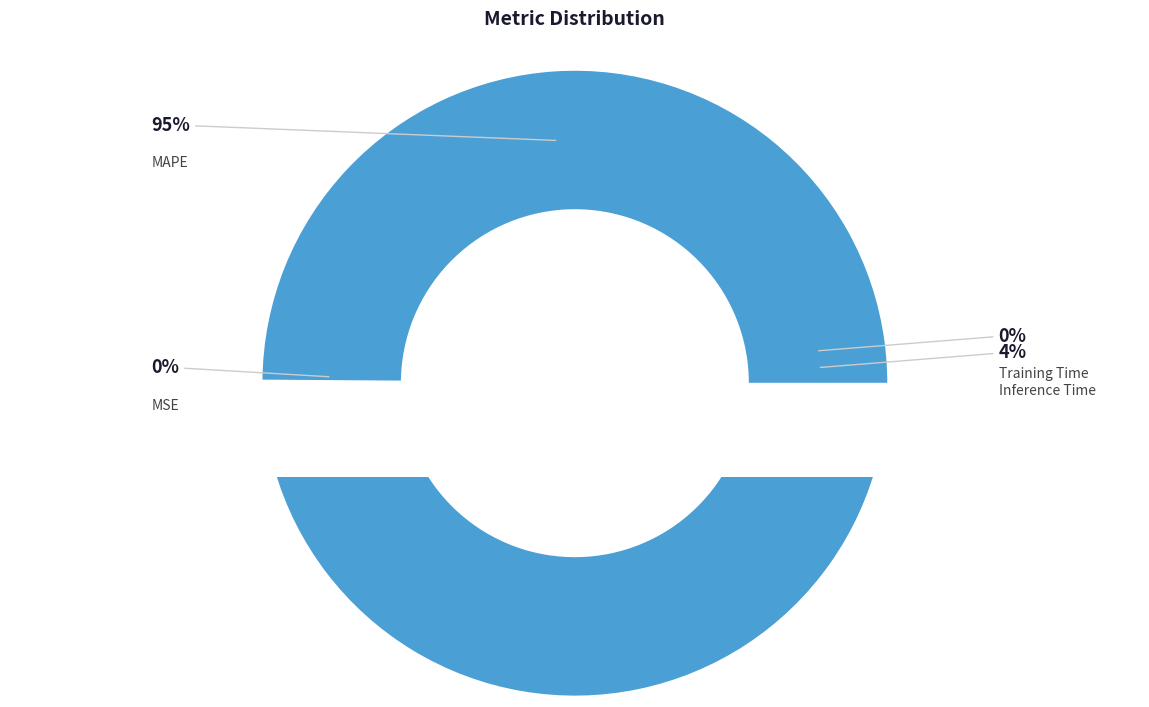

How many segments does this pie chart have?

4